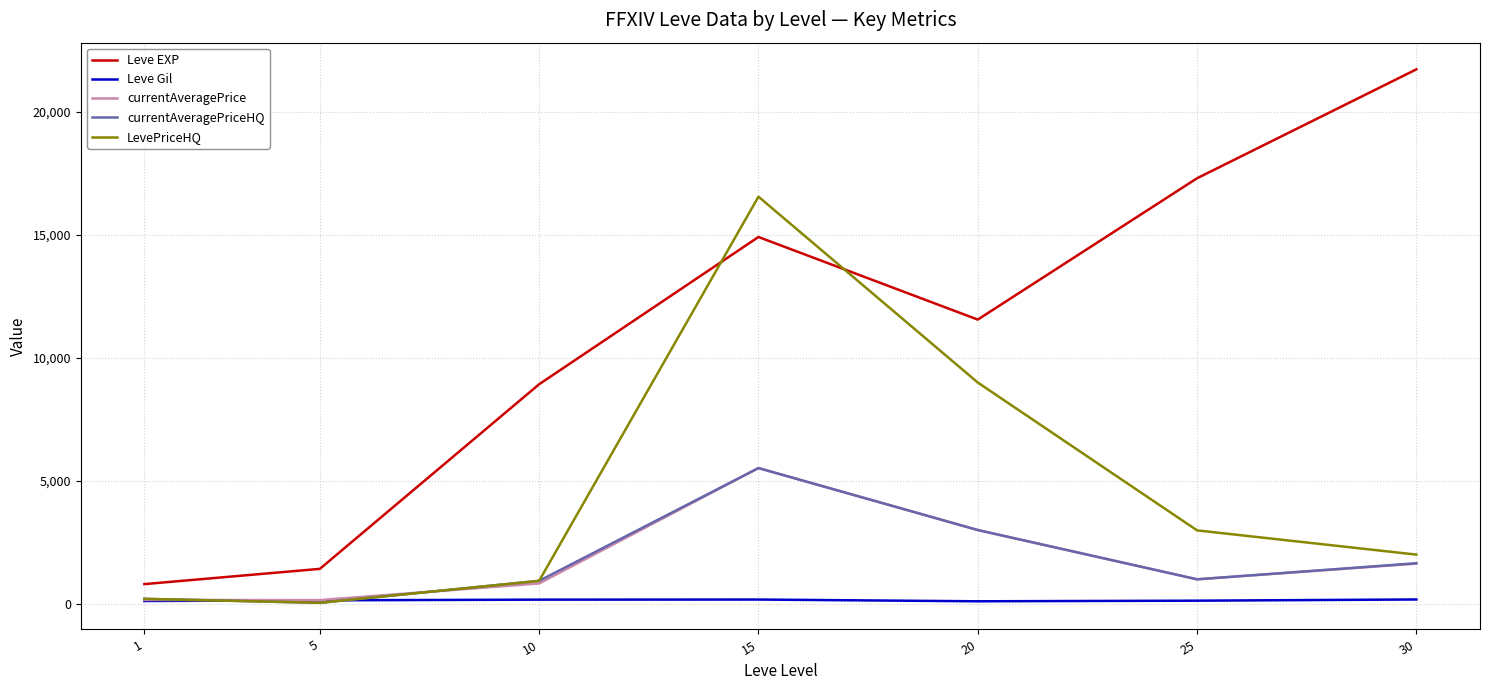

Where does the currentAveragePrice series first go above 995?

15